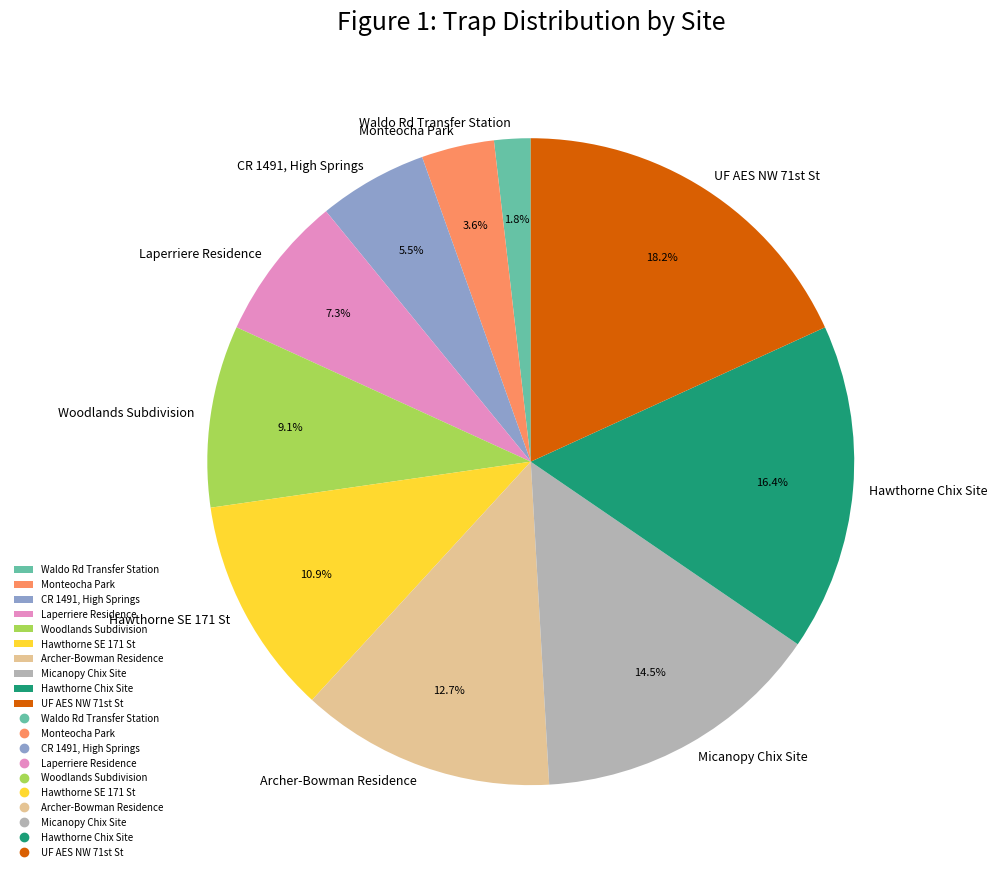

Between CR 1491, High Springs and Woodlands Subdivision, which is larger?

Woodlands Subdivision